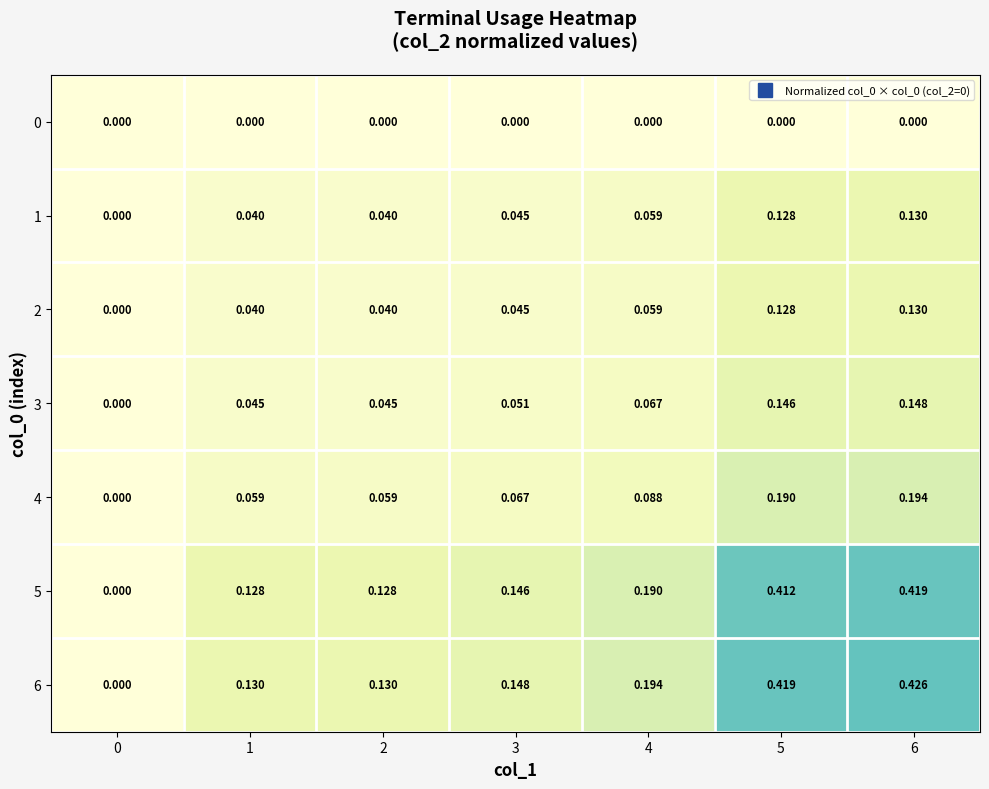

Is the value of 3 at 5 greater than the value of 6 at 2?

Yes